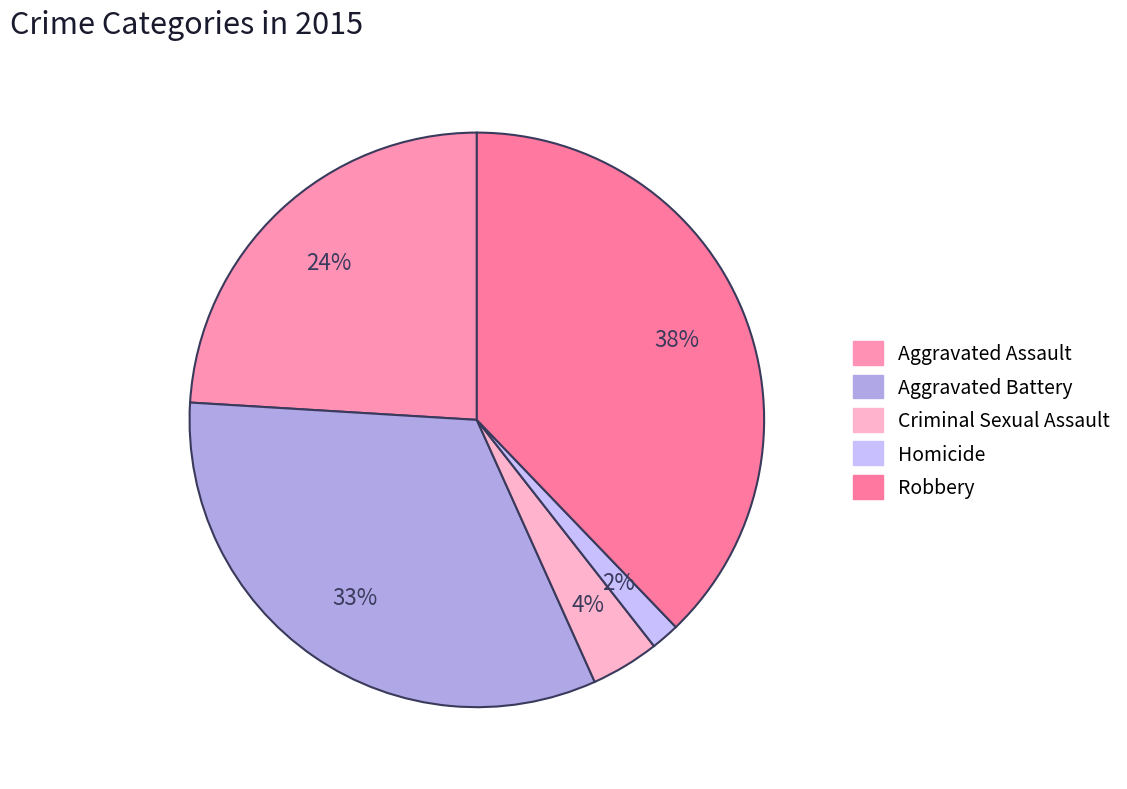

What portion of the pie excludes Criminal Sexual Assault?

96.2%